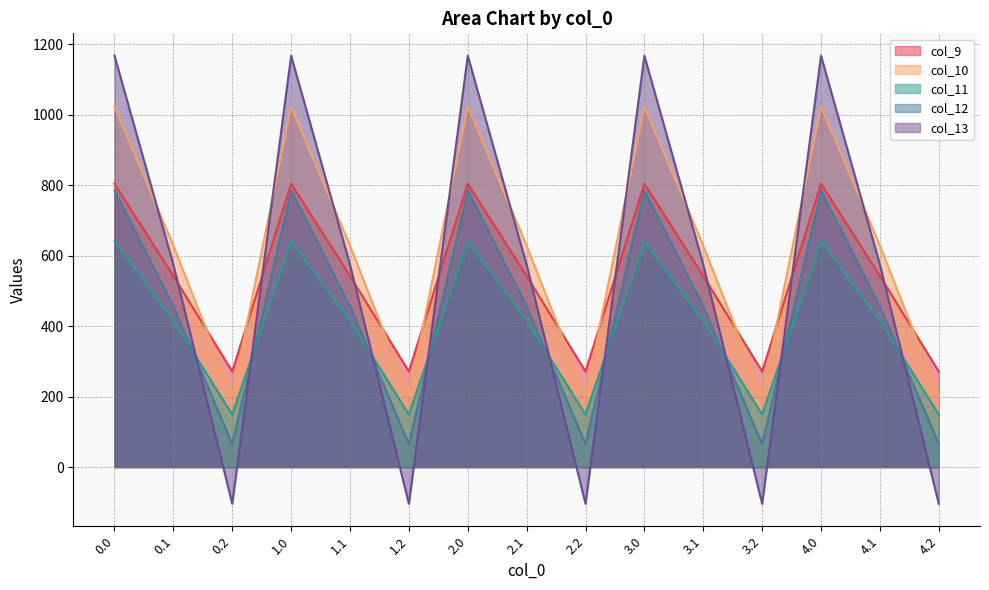

How many data points in col_12 are less than 456?

5